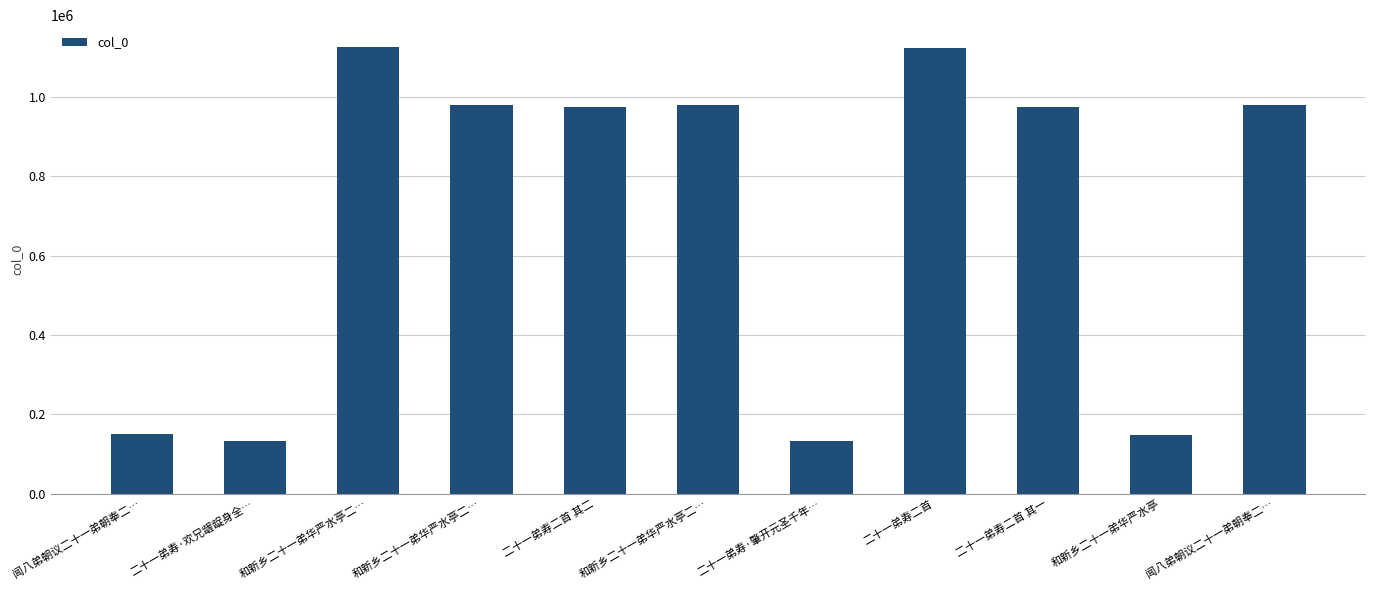

Does the chart contain any negative values?

No